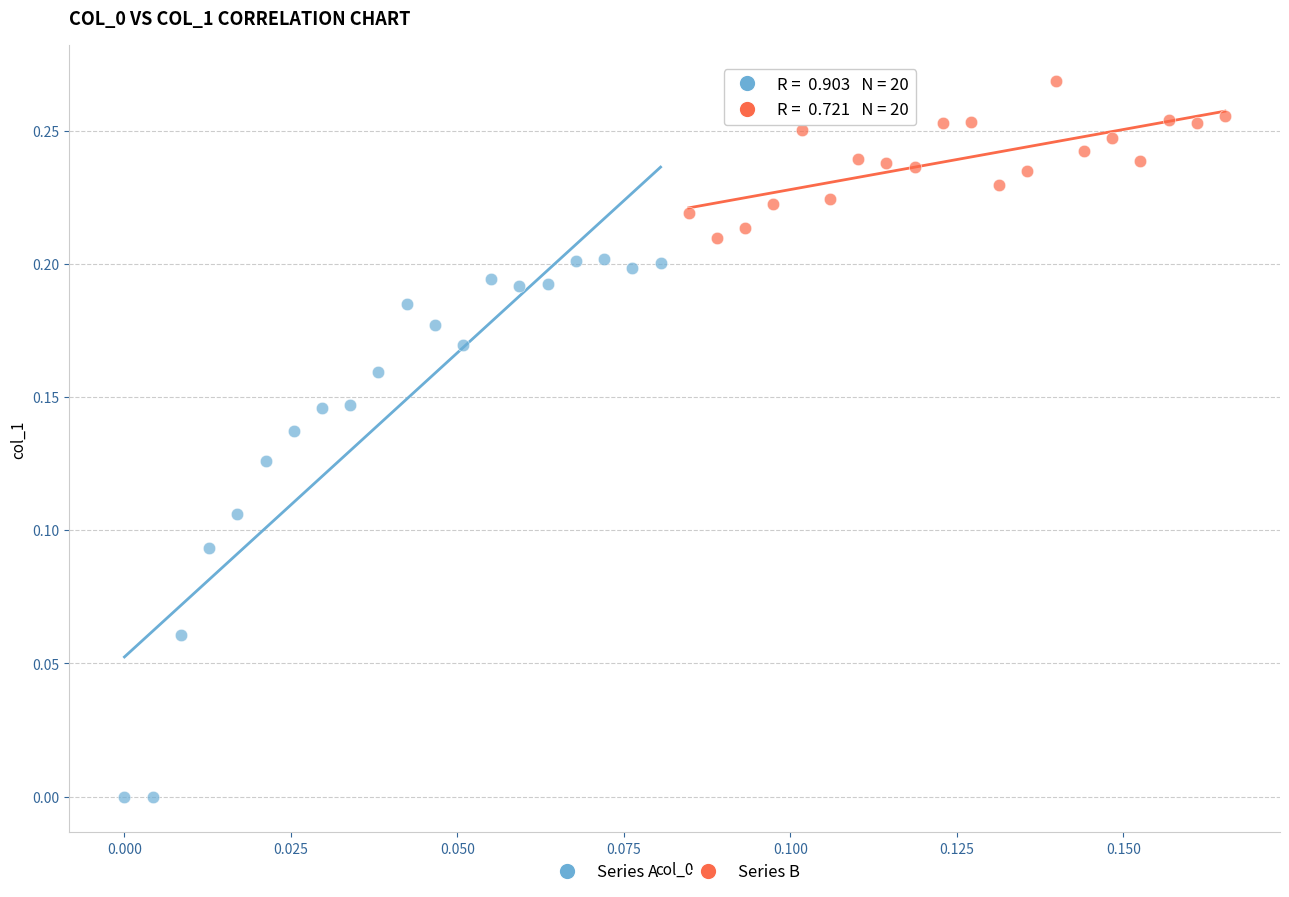

Which series contains the lowest Y value?

Series A